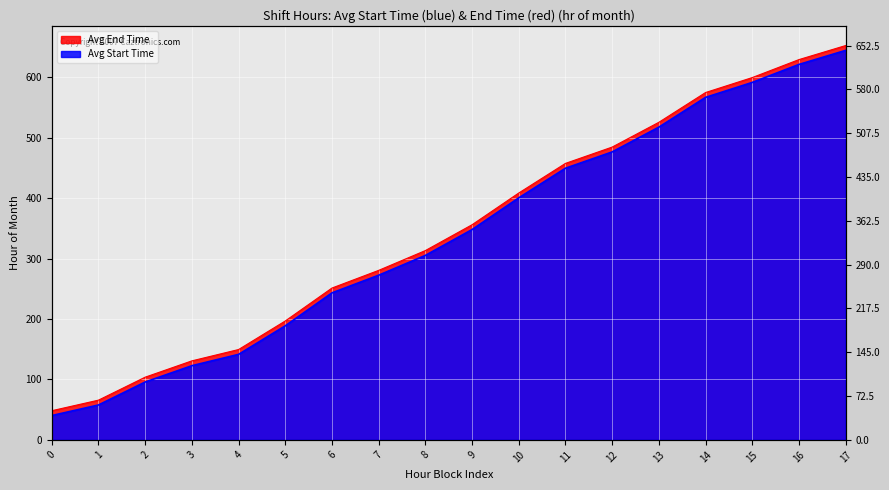

What is the value of the Avg End Time point at the 13th from the left?

476.5